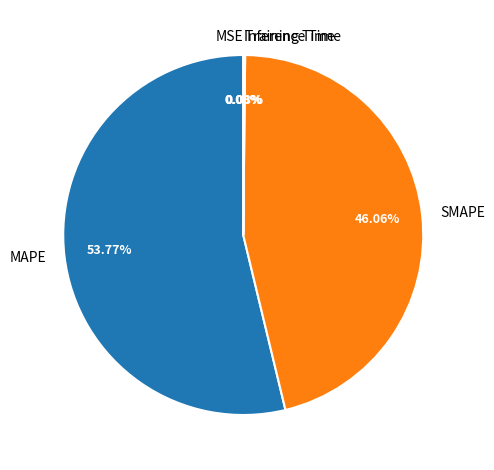

Which slice is the largest?

MAPE